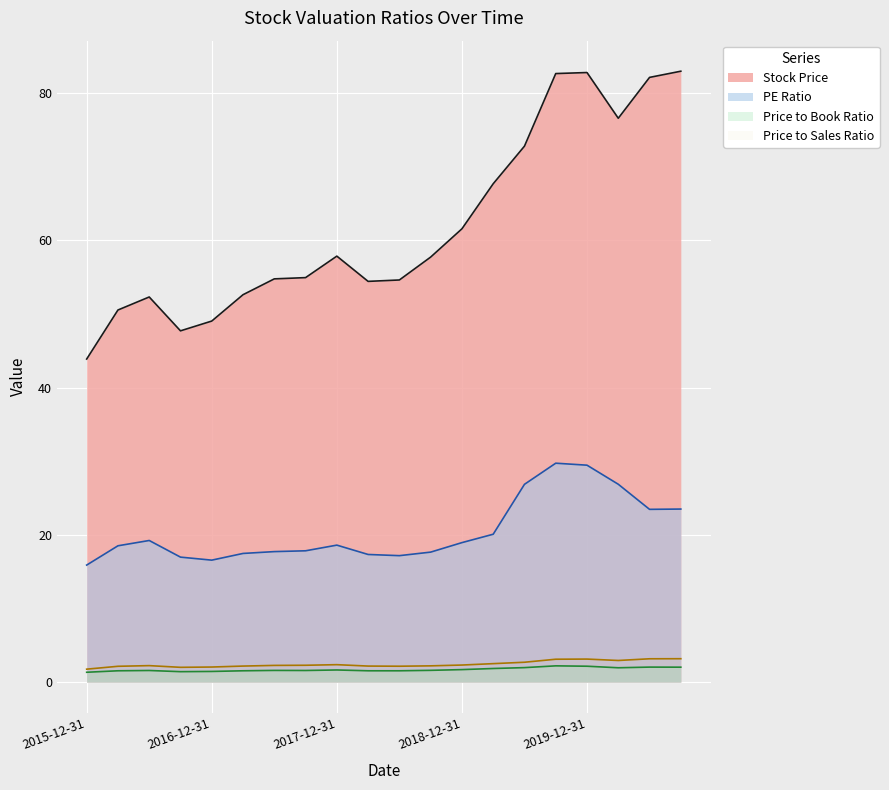

True or false: PE Ratio and Price to Sales Ratio intersect in this chart.

False